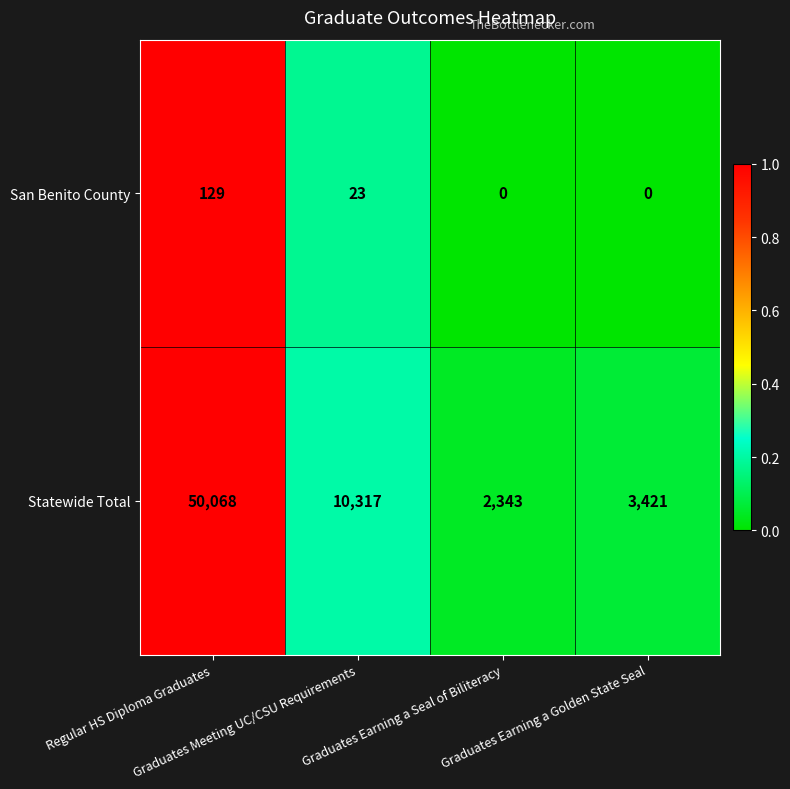

Which series has the largest range (max minus min)?

Statewide Total